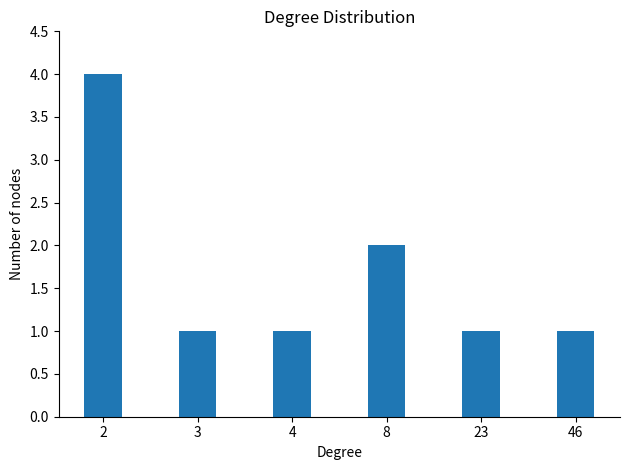

Is it true that the value at 4 is 1?

True